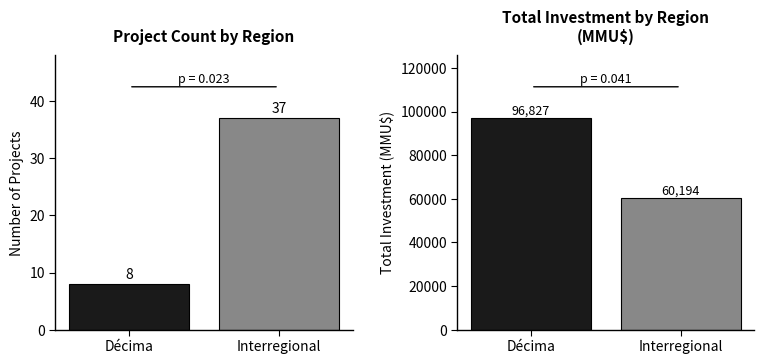

Between Décima and Interregional, which is larger?

Interregional